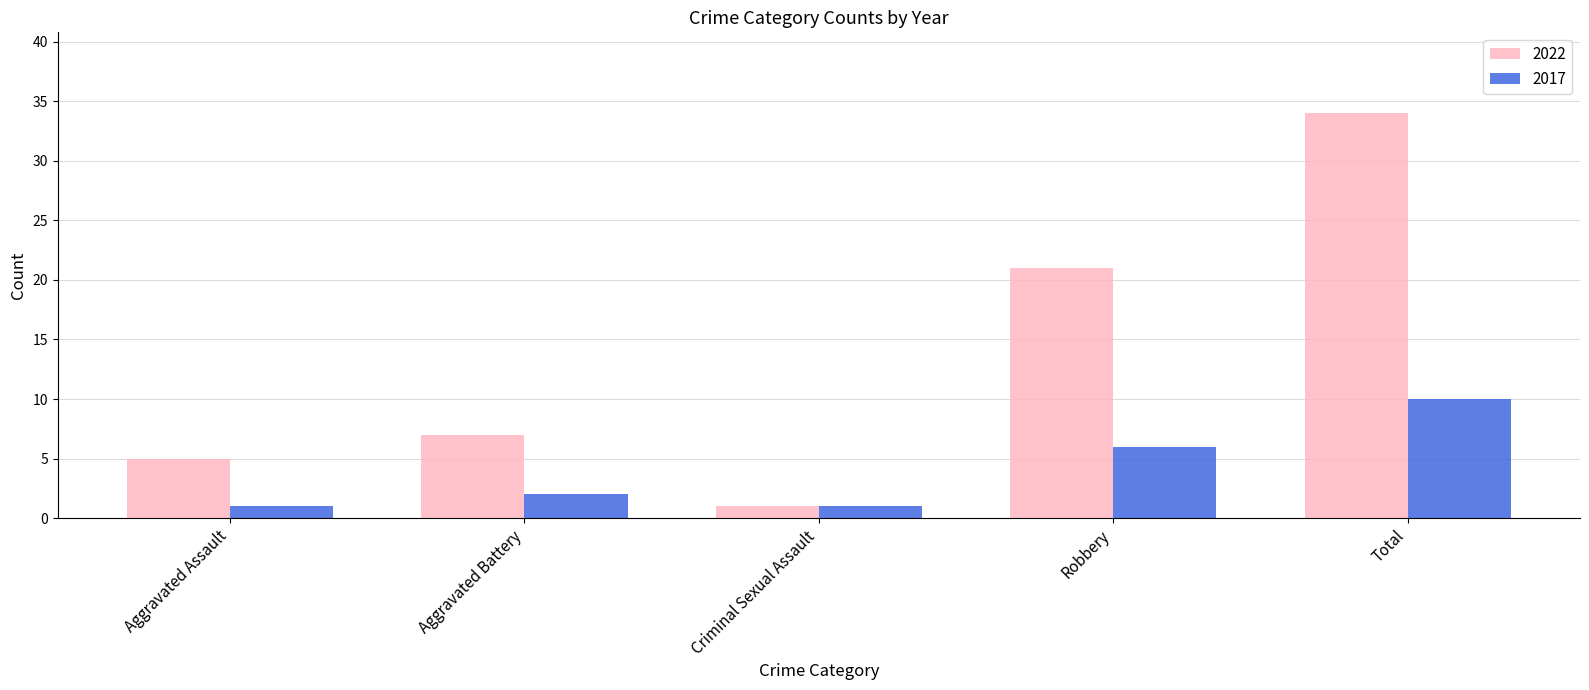

Read the 2017 value at Criminal Sexual Assault.

1